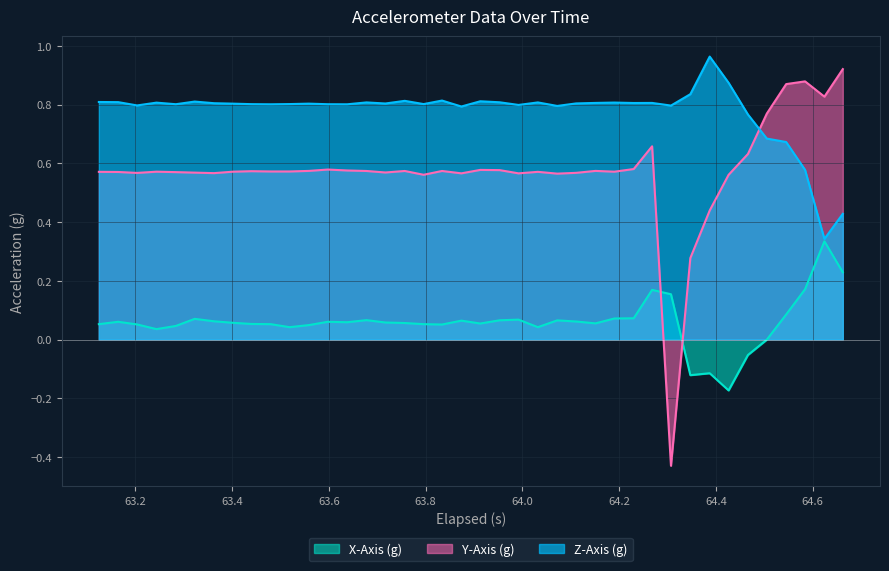

True or false: Z-Axis (g) and X-Axis (g) intersect in this chart.

False